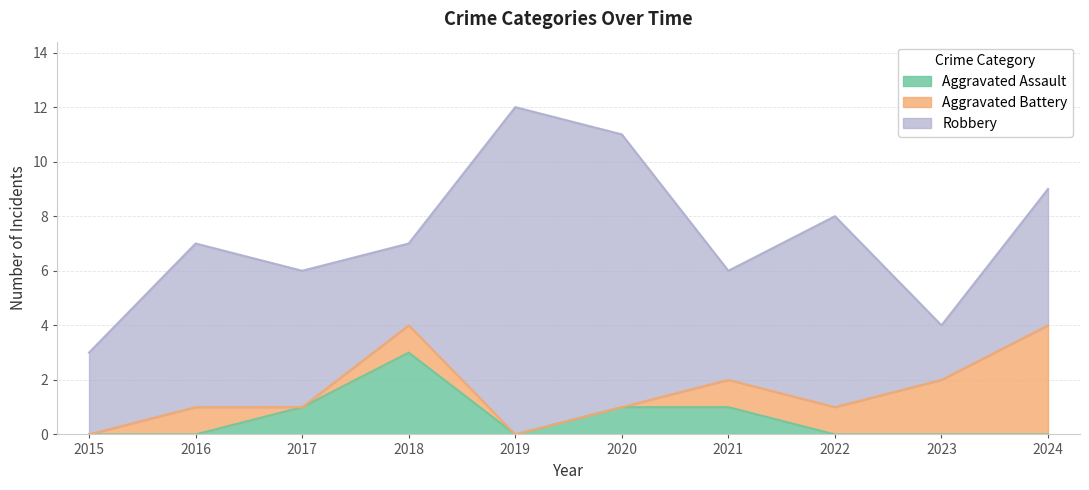

How many Robbery values are between 3 and 7?

7